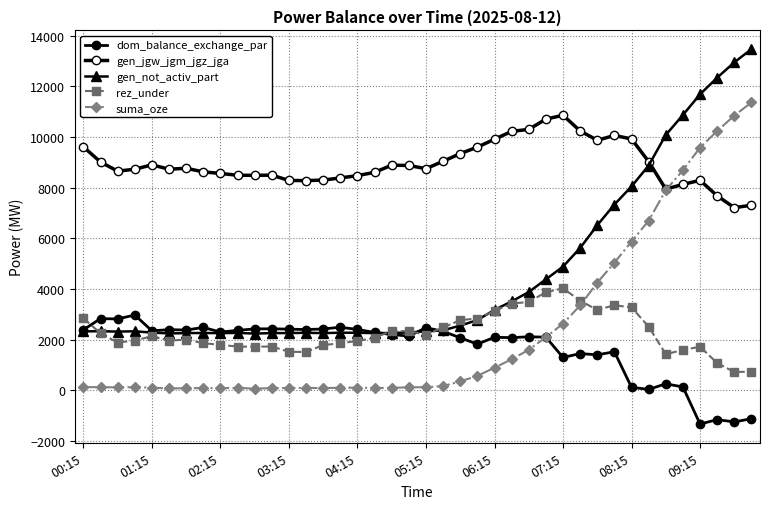

In dom_balance_exchange_par, how many points are lower than both neighbors (excluding endpoints)?

13